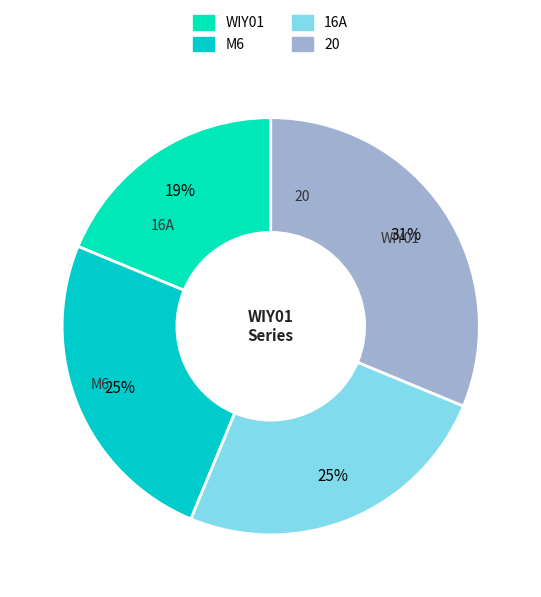

What is the largest slice in the pie chart?

30